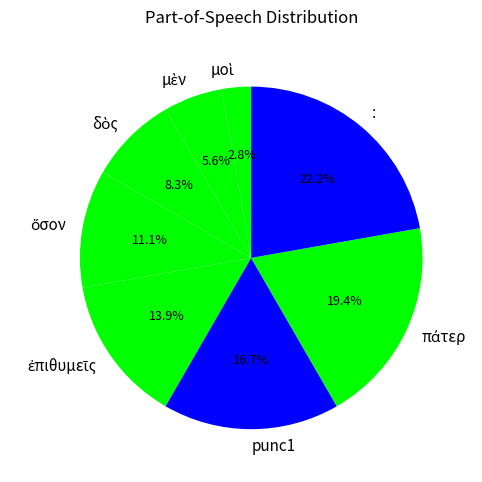

What is the largest slice in the pie chart?

: